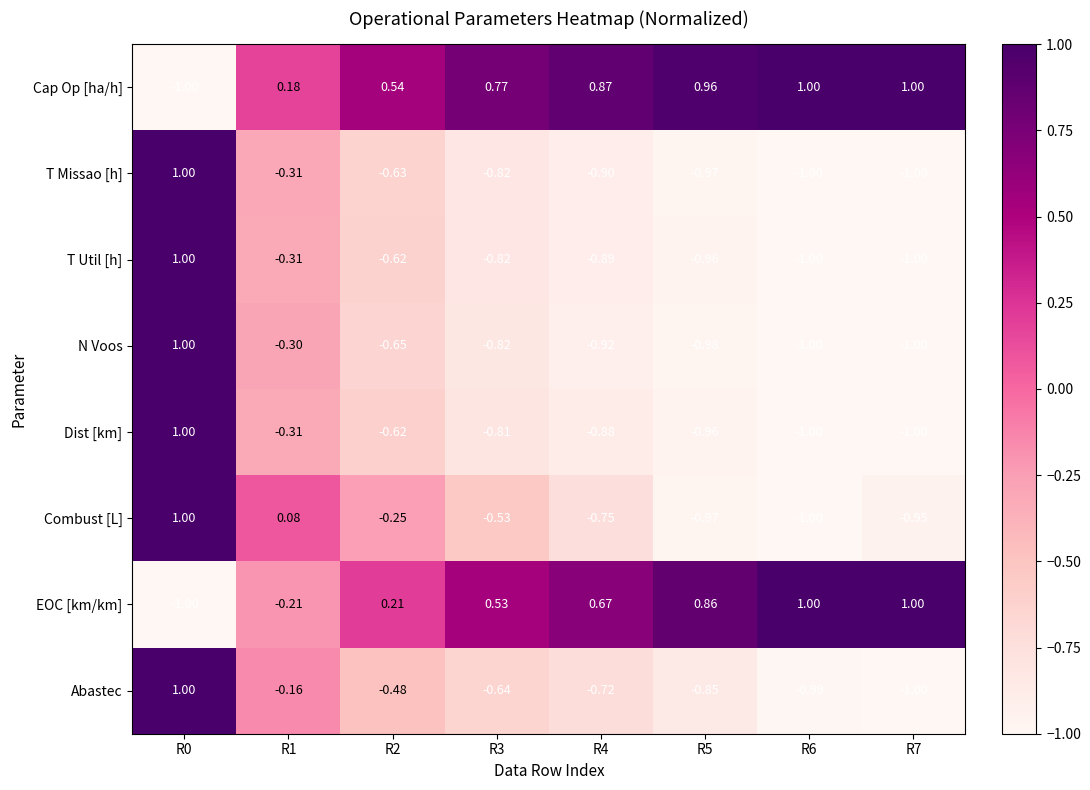

Which series changed the most between R3 and R5?

Combust [L]